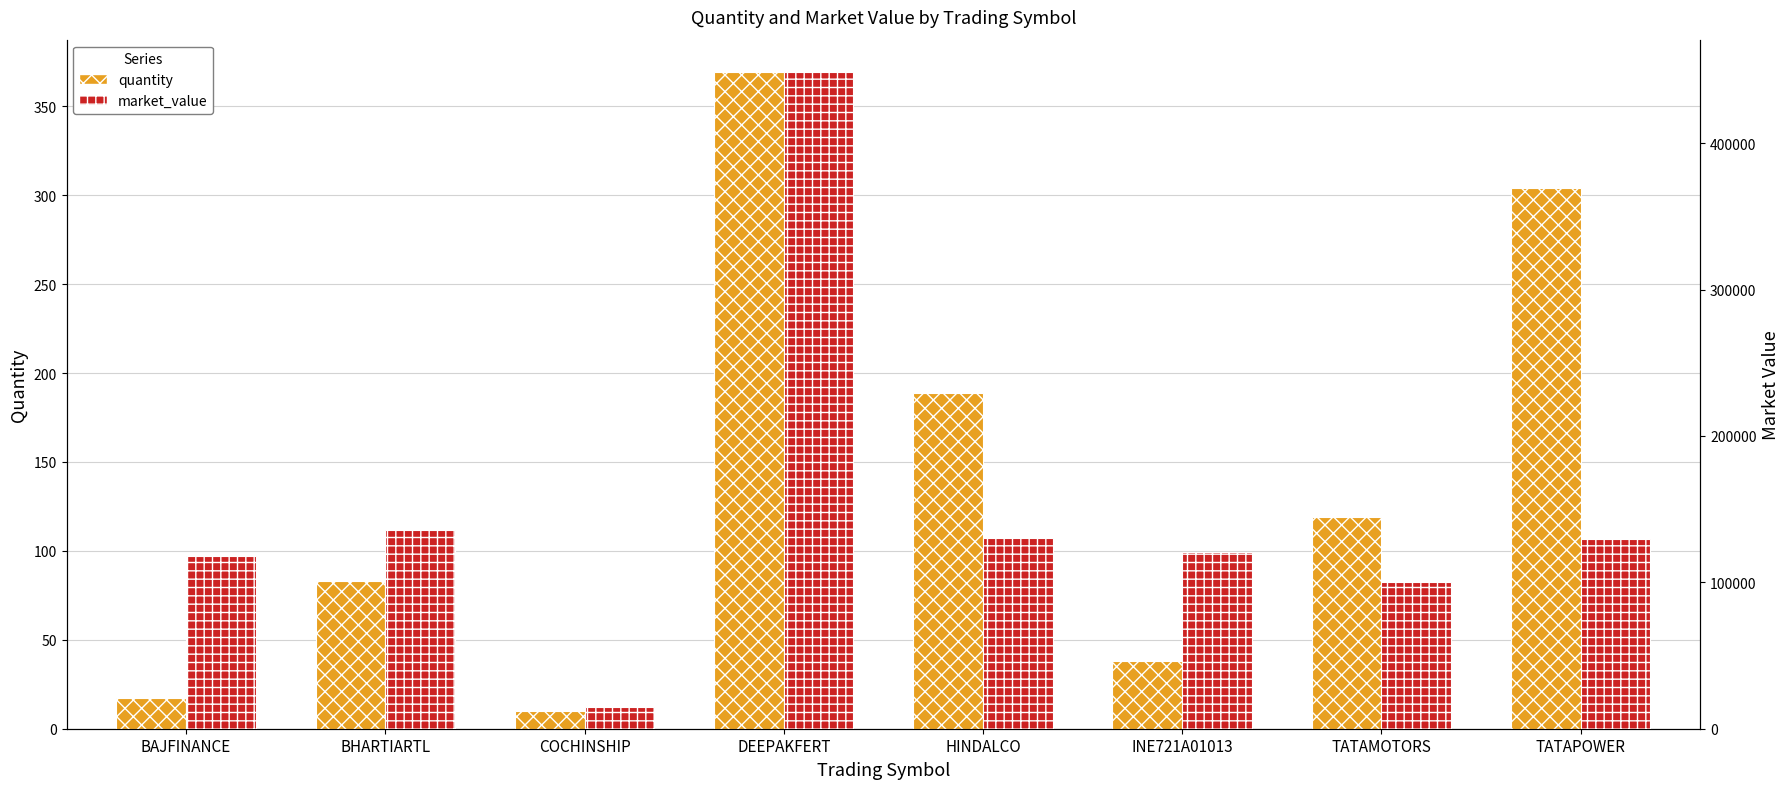

What position from the left is TATAMOTORS?

7